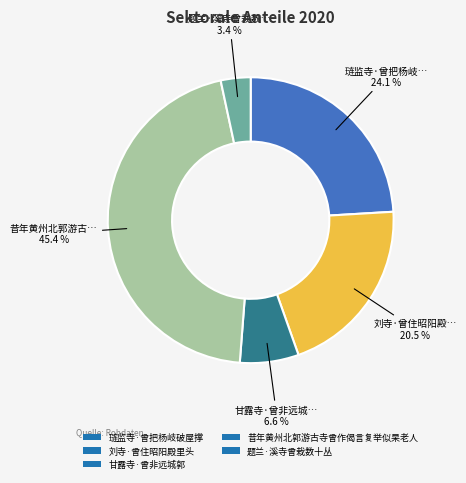

The 昔年黄州北郭游古寺曾作偈言复举似杲老人 slice represents 36% of the pie. True or false?

False